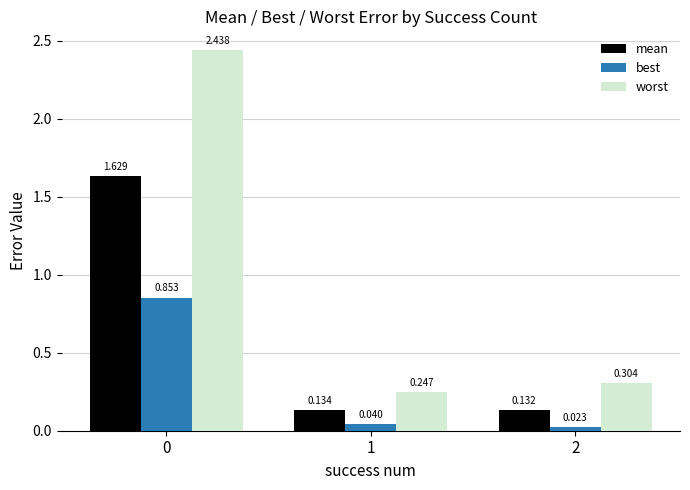

Which series changed the most between 1 and 2?

worst